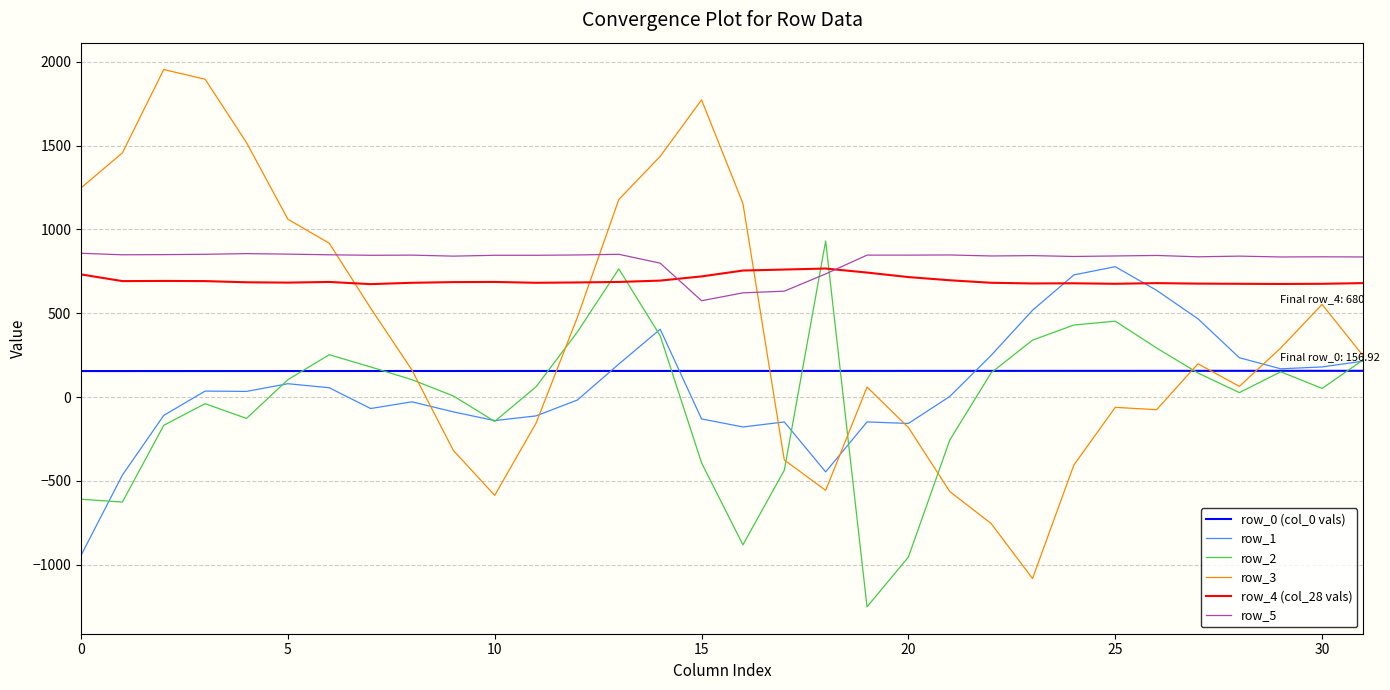

Which series has the largest range (max minus min)?

row_3